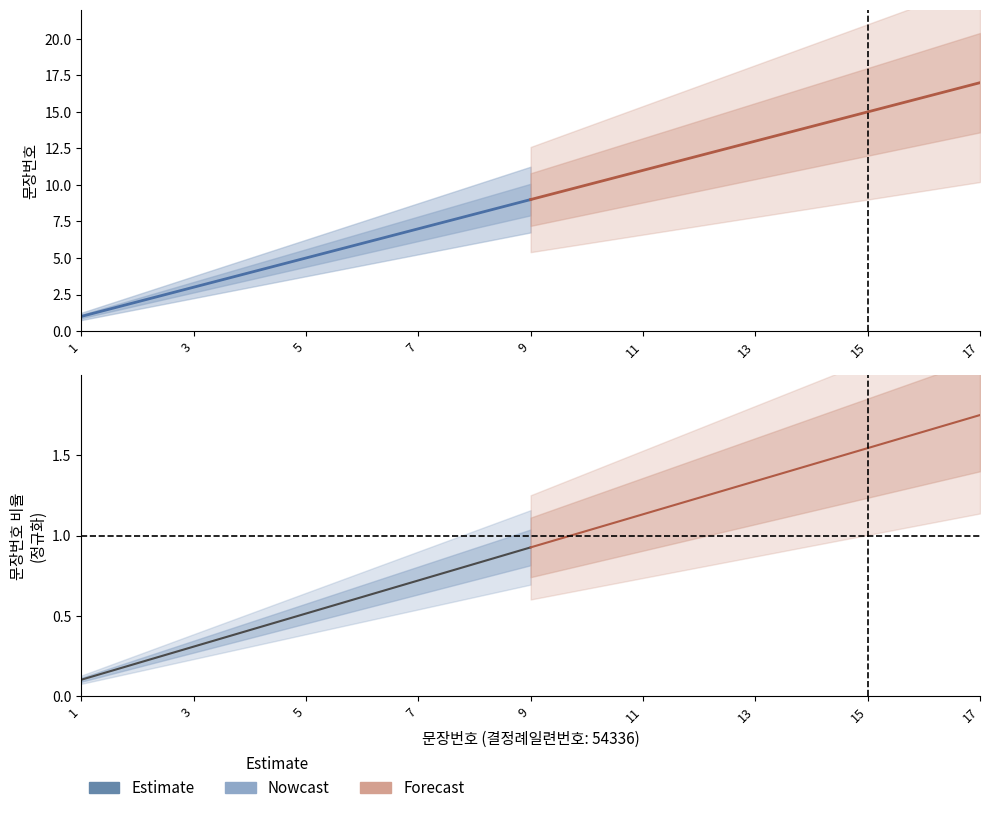

List the labels in order of Forecast value, smallest first.

1, 3, 5, 7, 9, 11, 13, 15, 17